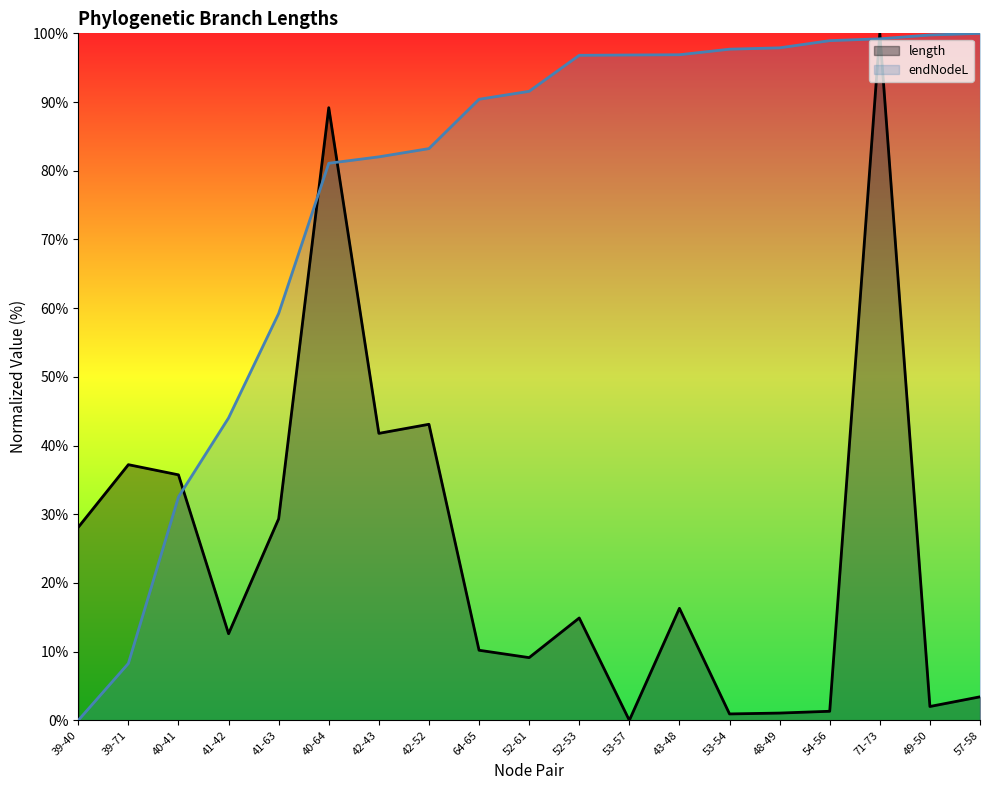

Reading left to right, extract all data points from this chart.

length: 28.1	37.2	35.7	12.6	29.3	89.2	41.8	43.1	10.2	9.1	14.9	0.0	16.3	0.9	1.1	1.3	100.0	2.0	3.4
endNodeL: 0.0	8.3	32.5	44.0	59.2	81.1	82.0	83.2	90.4	91.6	96.8	96.8	96.9	97.7	97.9	98.9	99.2	99.8	100.0